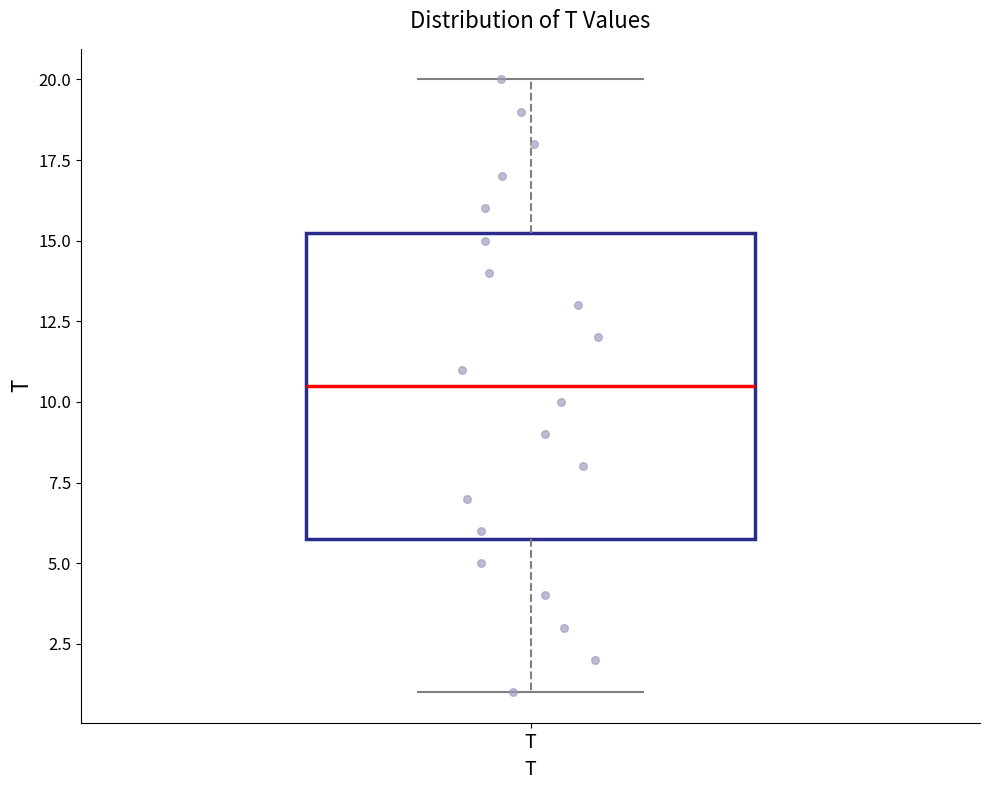

Read this box plot against the y-axis: the position of the median line, the range covered by the box, and the ends of both whiskers. The values are not printed on the chart, so give them approximately, as read against the axis.

median 10.5, box 6.0 to 15.5, whiskers 1.0 to 20.0